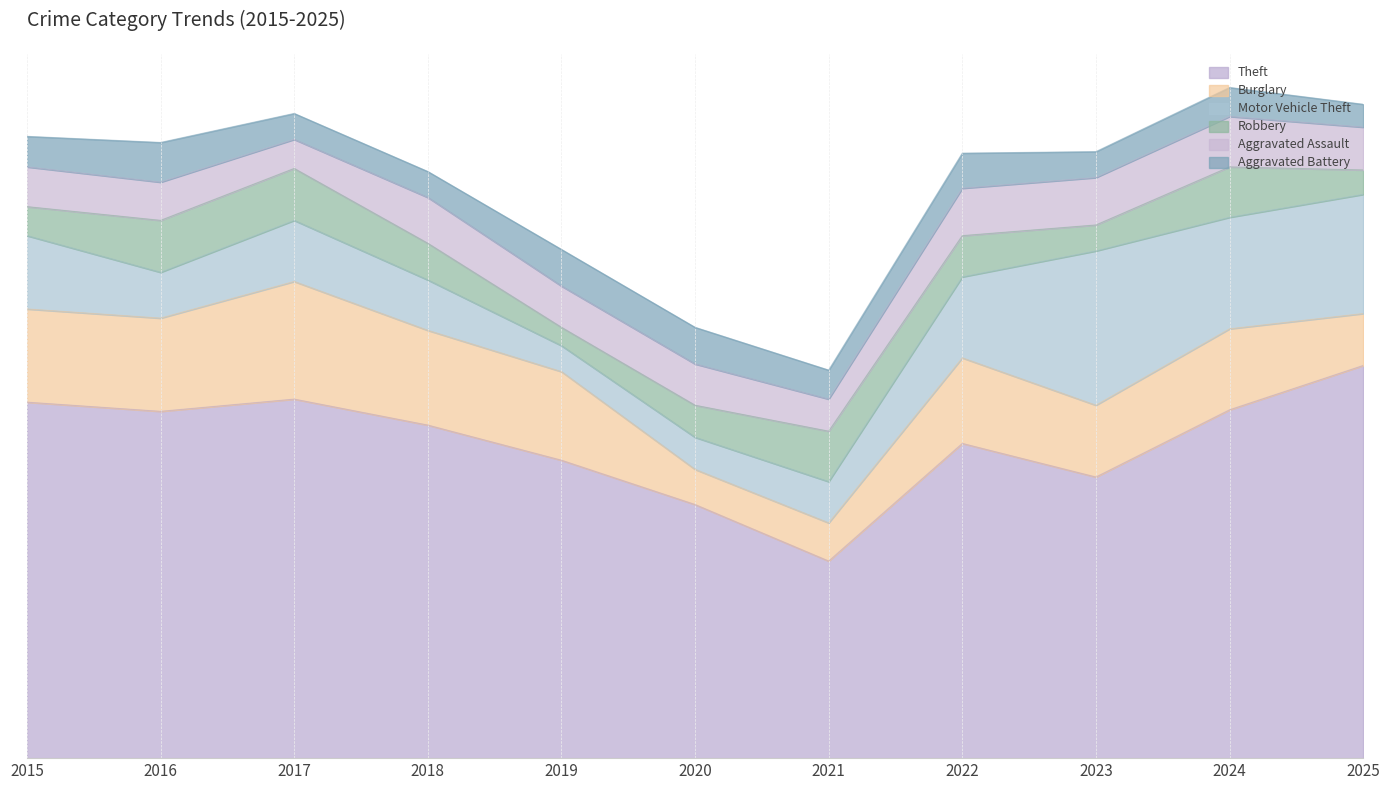

Rank the series at 2019 from lowest to highest value.

Robbery, Motor Vehicle Theft, Aggravated Battery, Aggravated Assault, Burglary, Theft